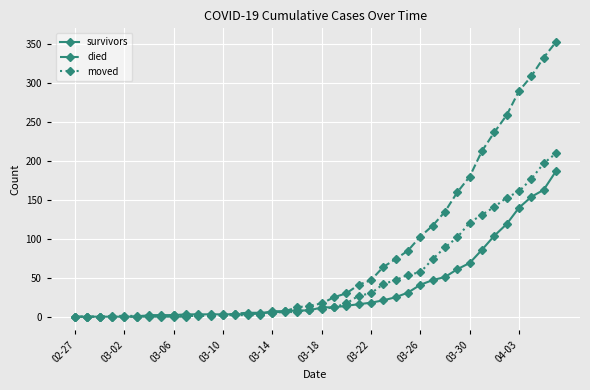

How many lines are shown in the chart?

3